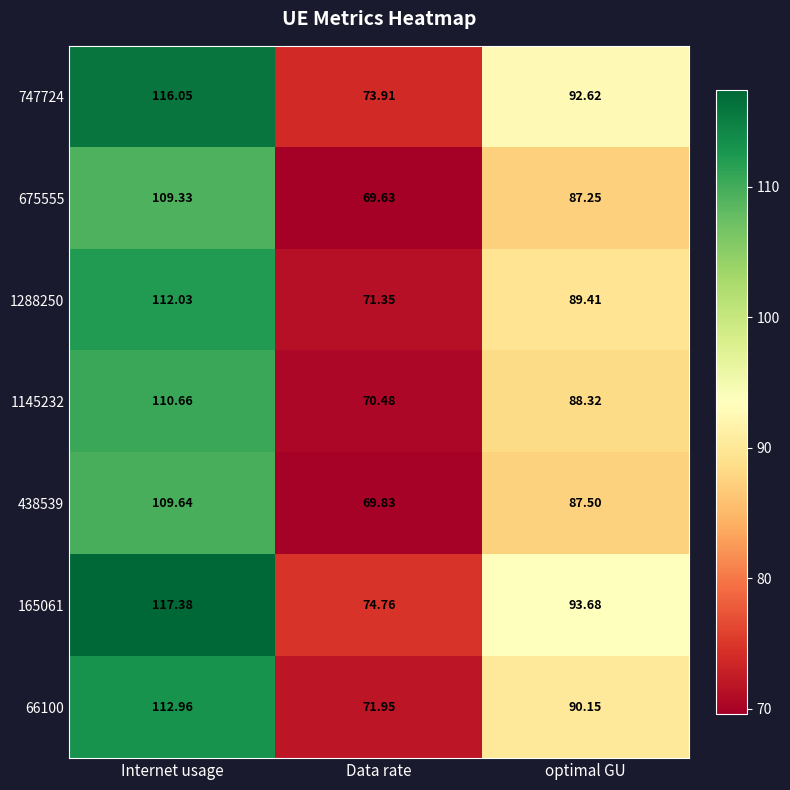

At which label does 66100 reach its minimum?

Data rate